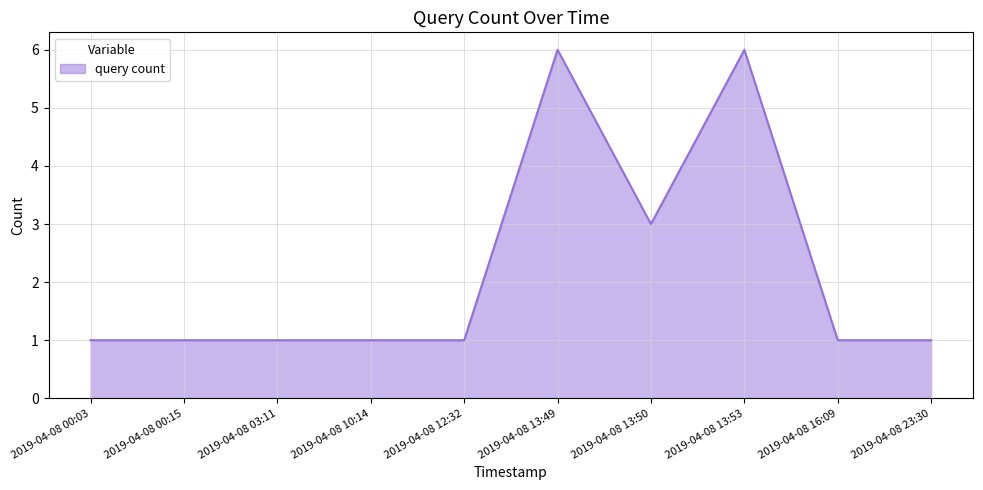

What is the difference between the maximum and minimum values?

5